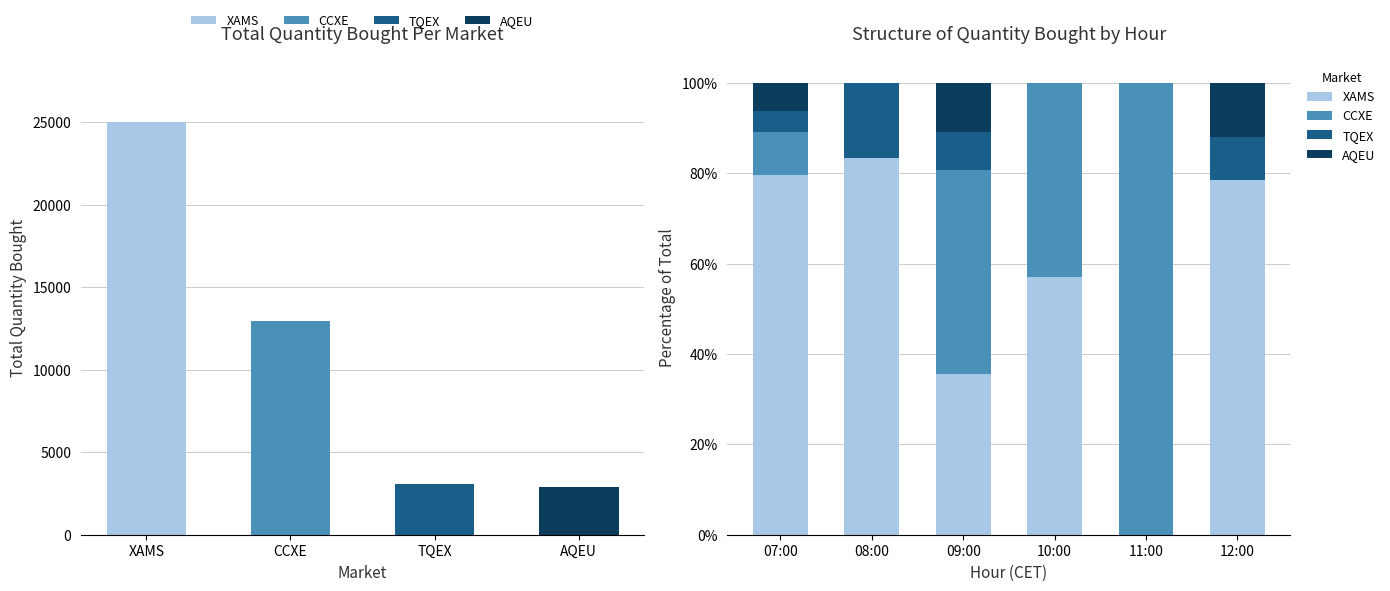

Count the number of categories in the chart.

6